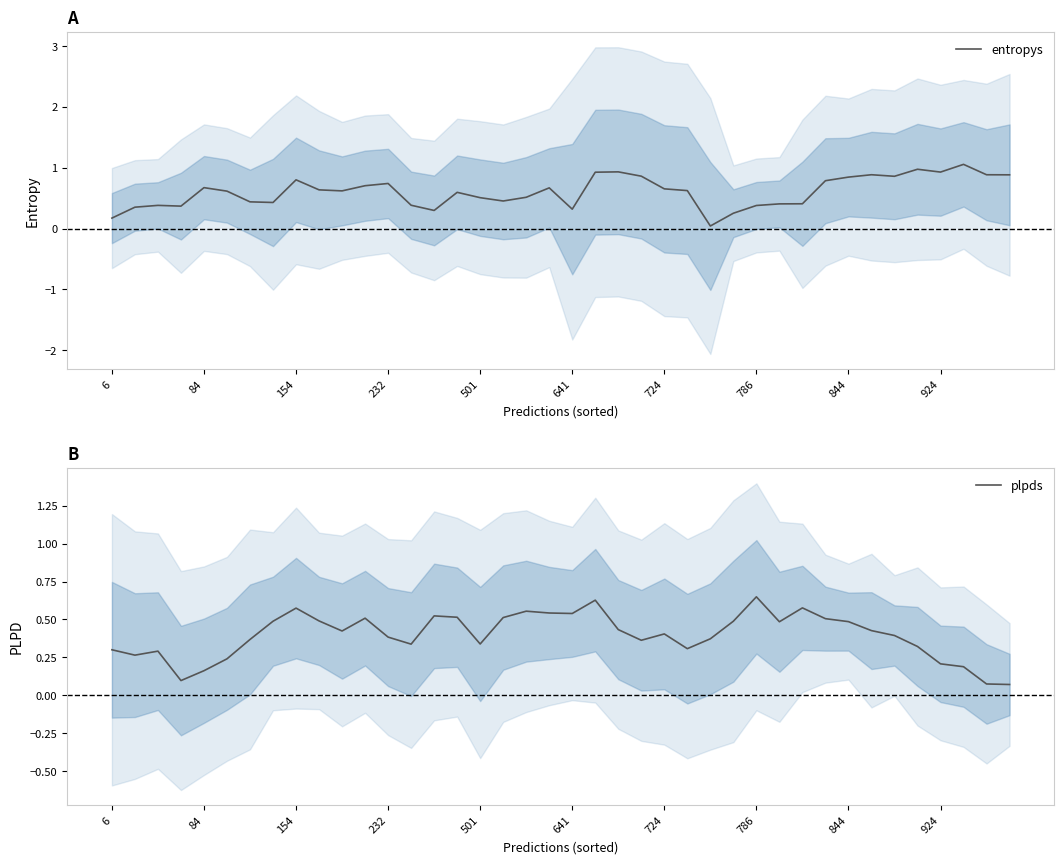

Where is plpds nearest to the value 0?

39